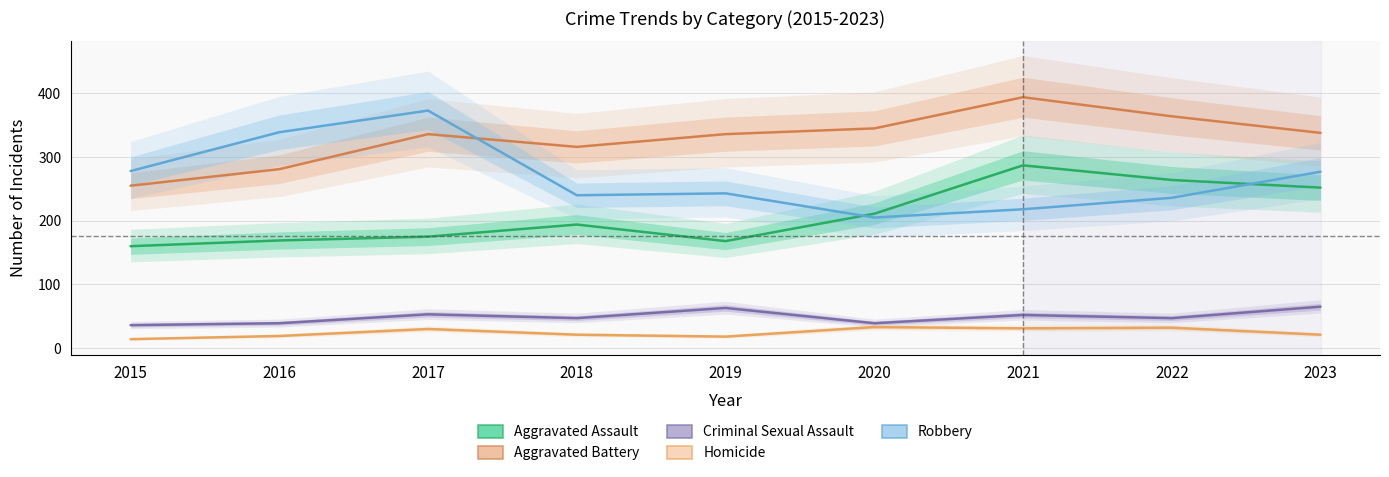

True or false: Aggravated Battery and Aggravated Assault intersect in this chart.

False